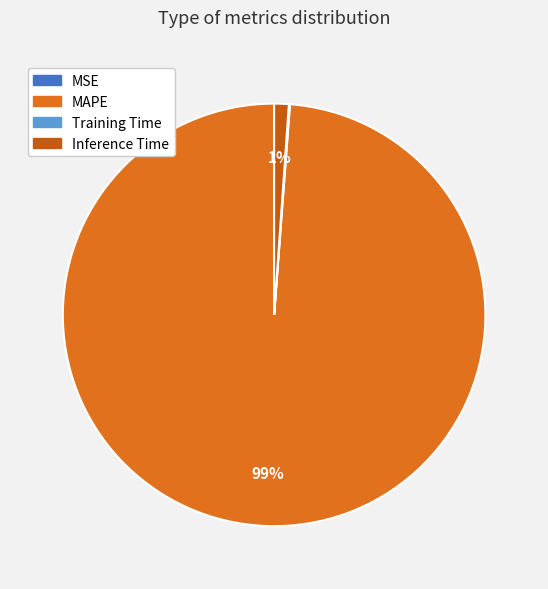

Count the number of slices in the pie.

4